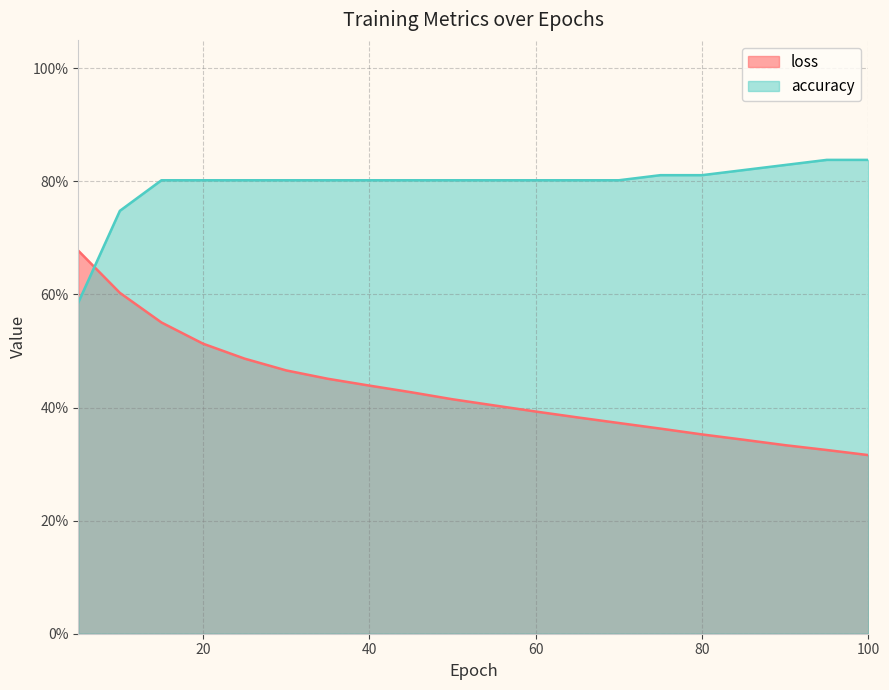

What is the sum of all accuracy values?

15.9